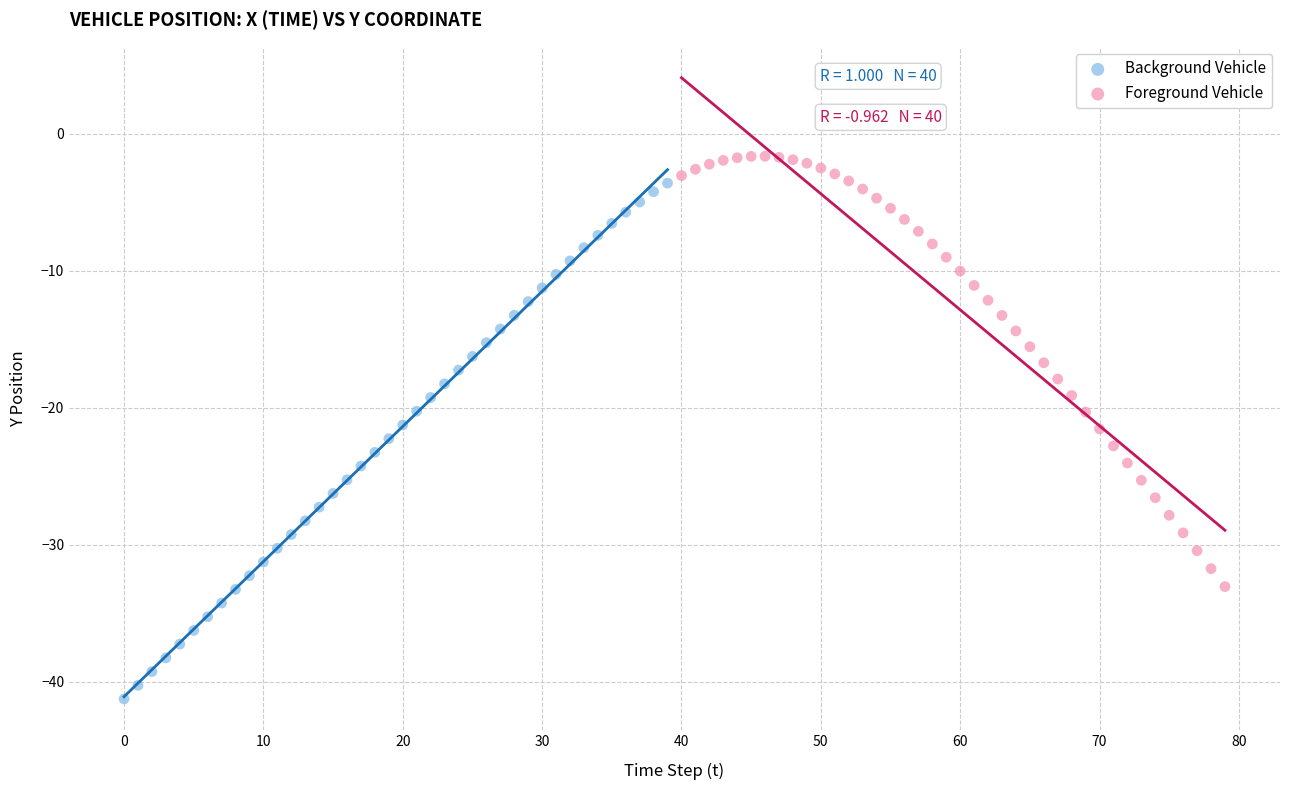

Which series contains the lowest Y value?

Background Vehicle